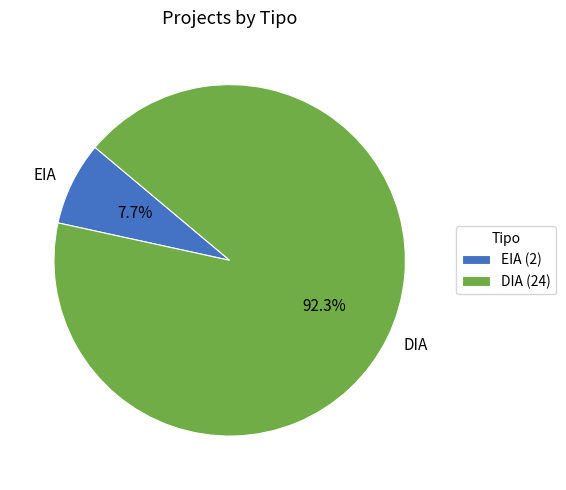

Is it true that DIA is 80% of the pie?

False